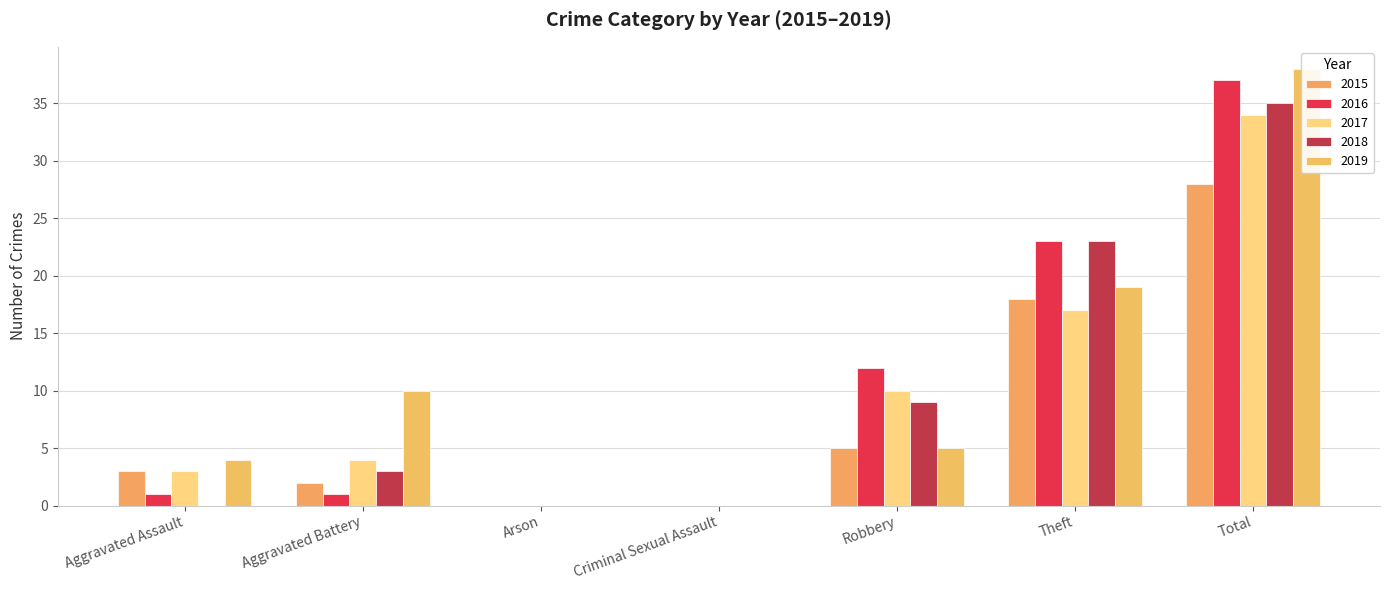

What is the difference between the second highest and second lowest values in the 2015 series?

18